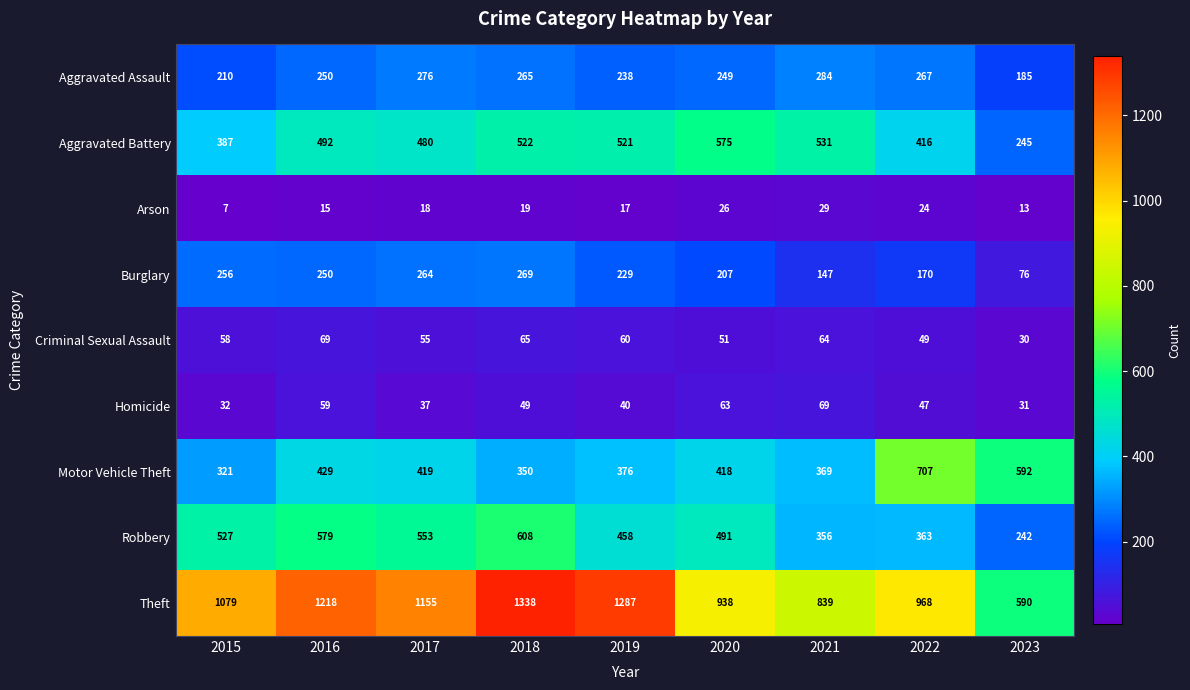

What is the difference between the Theft values at 2018 and 2020?

400